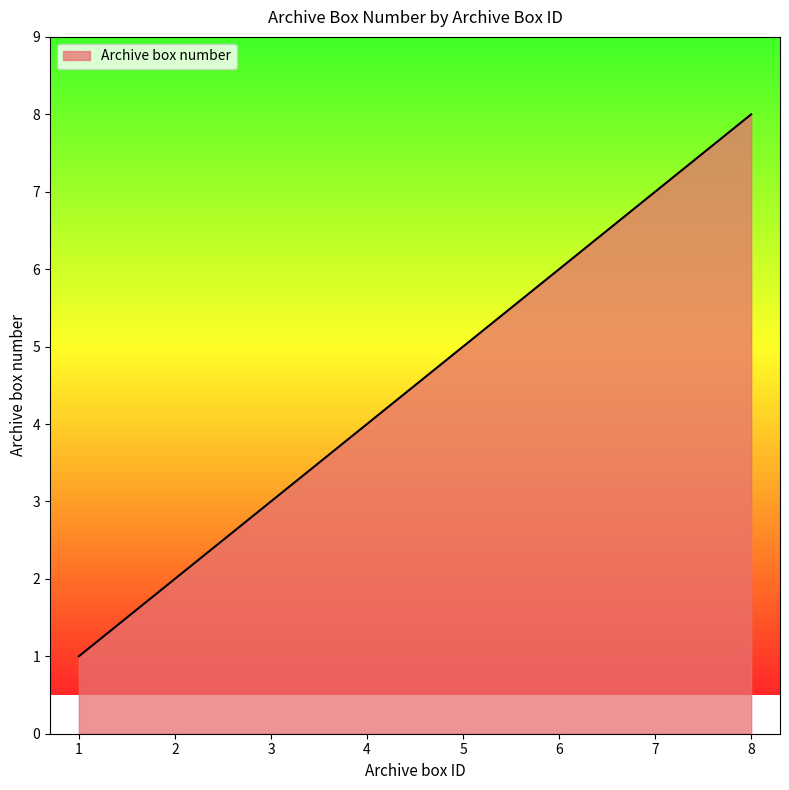

Between 1 and 3, which is larger?

3